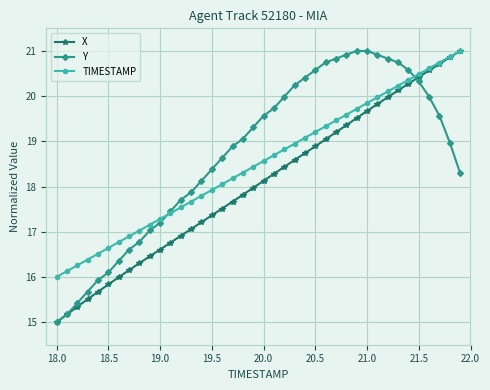

How many values in the TIMESTAMP series exceed 18?

24